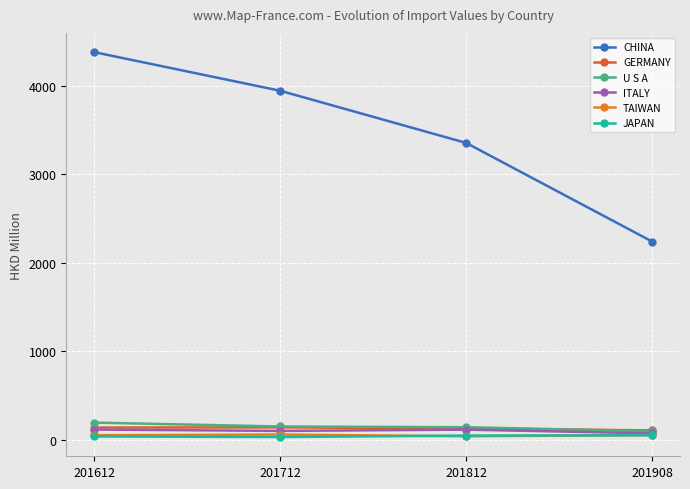

Which series has the widest spread of values?

CHINA